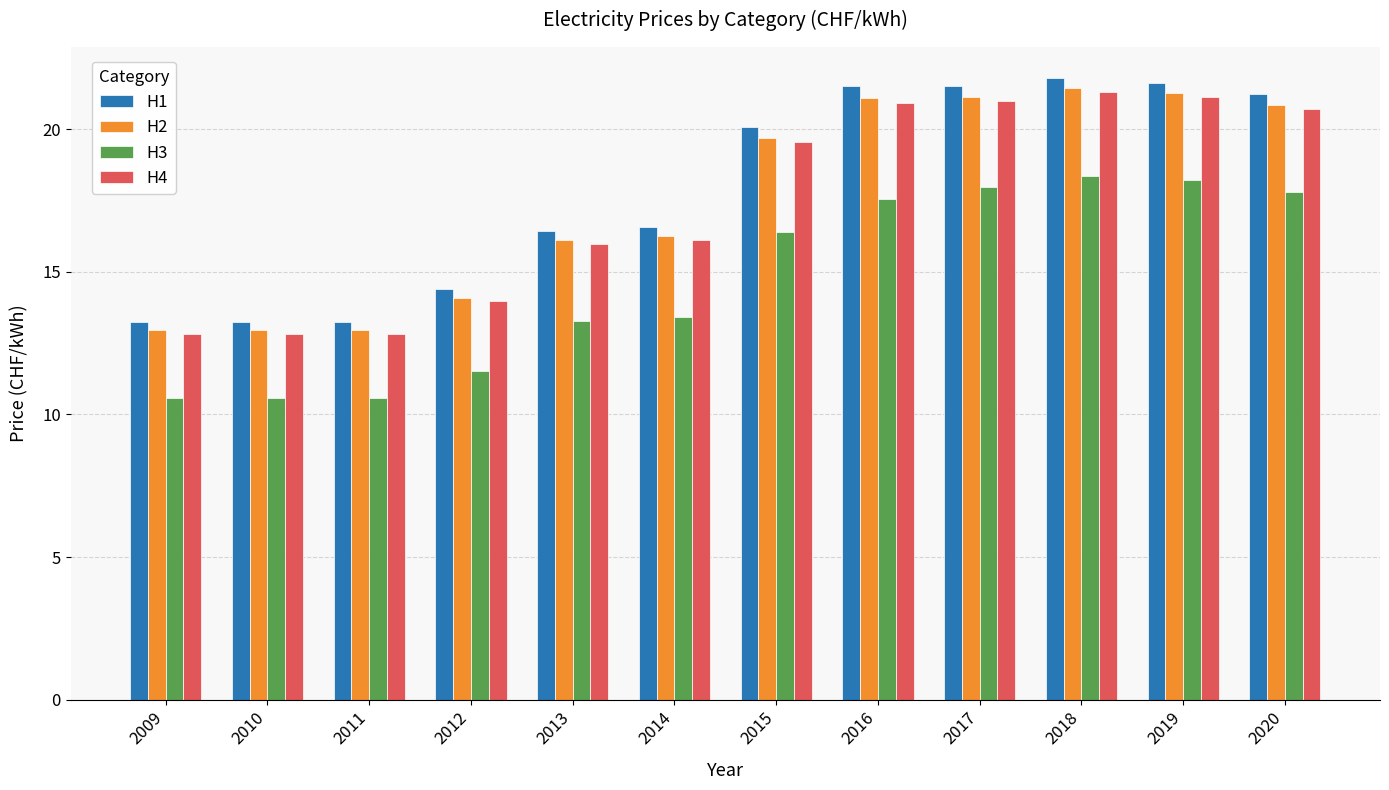

What is the value of the H3 bar at the 1st from the left?

10.6